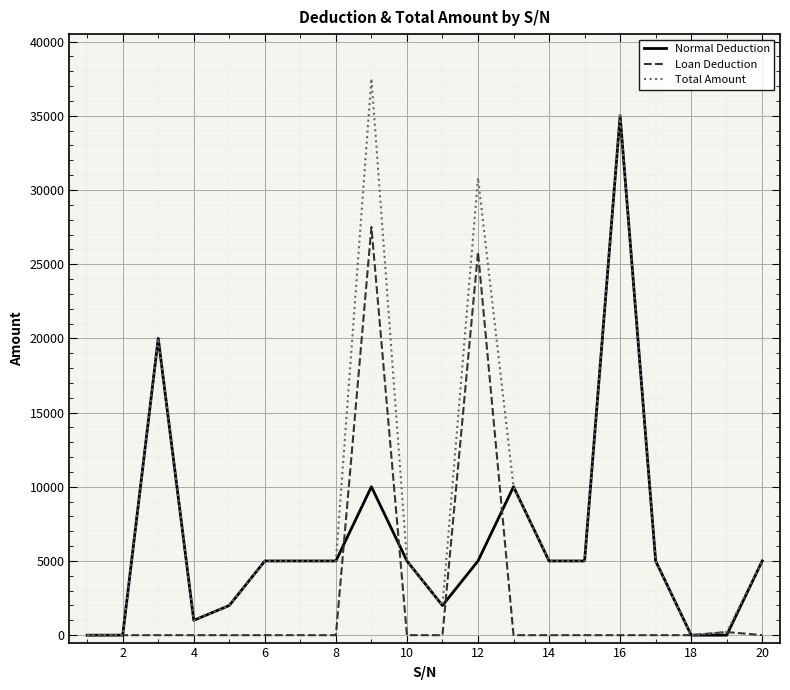

Which series has the largest total across all categories?

Total Amount